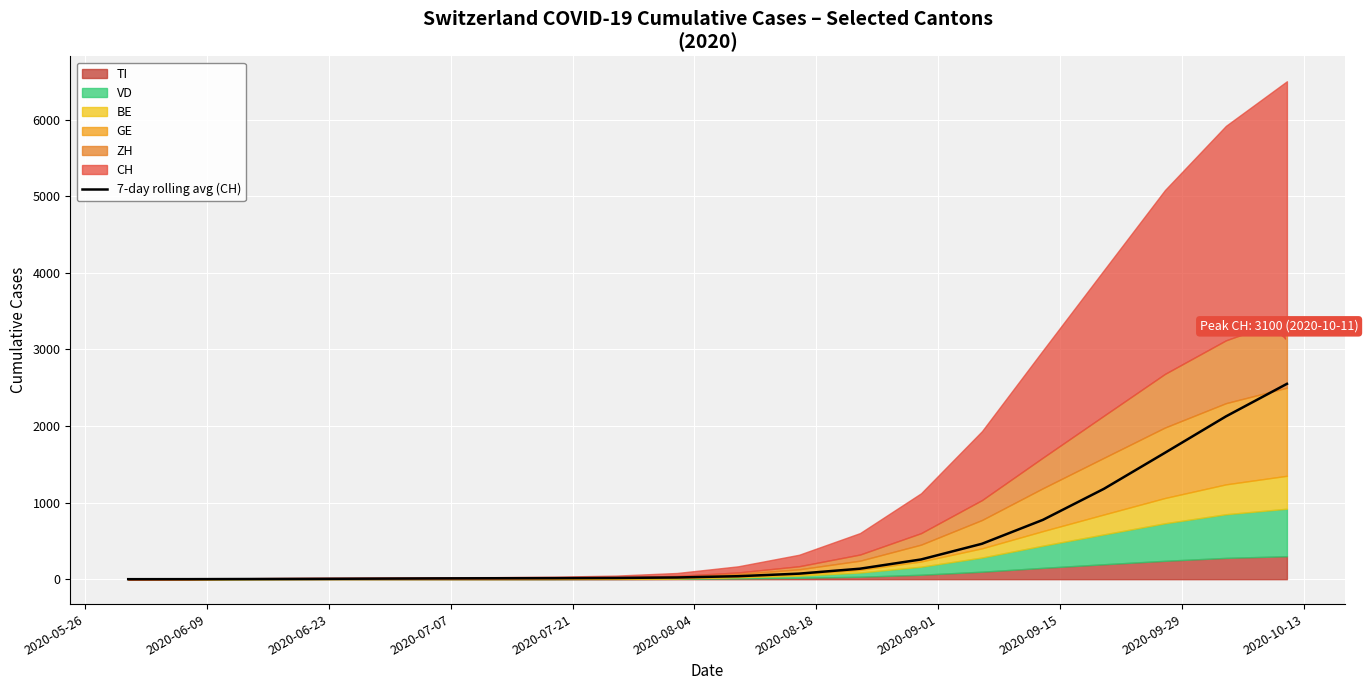

What is the difference between the maximum and second lowest values?

2549.5